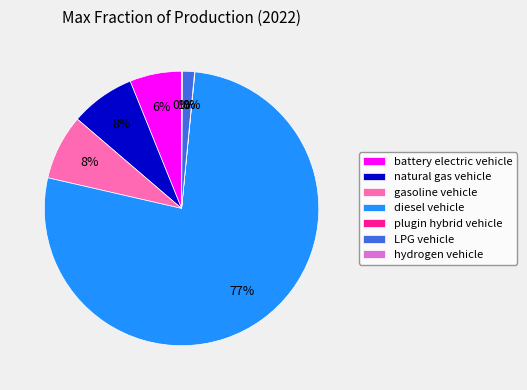

Is it true that diesel vehicle is 77% of the pie?

True